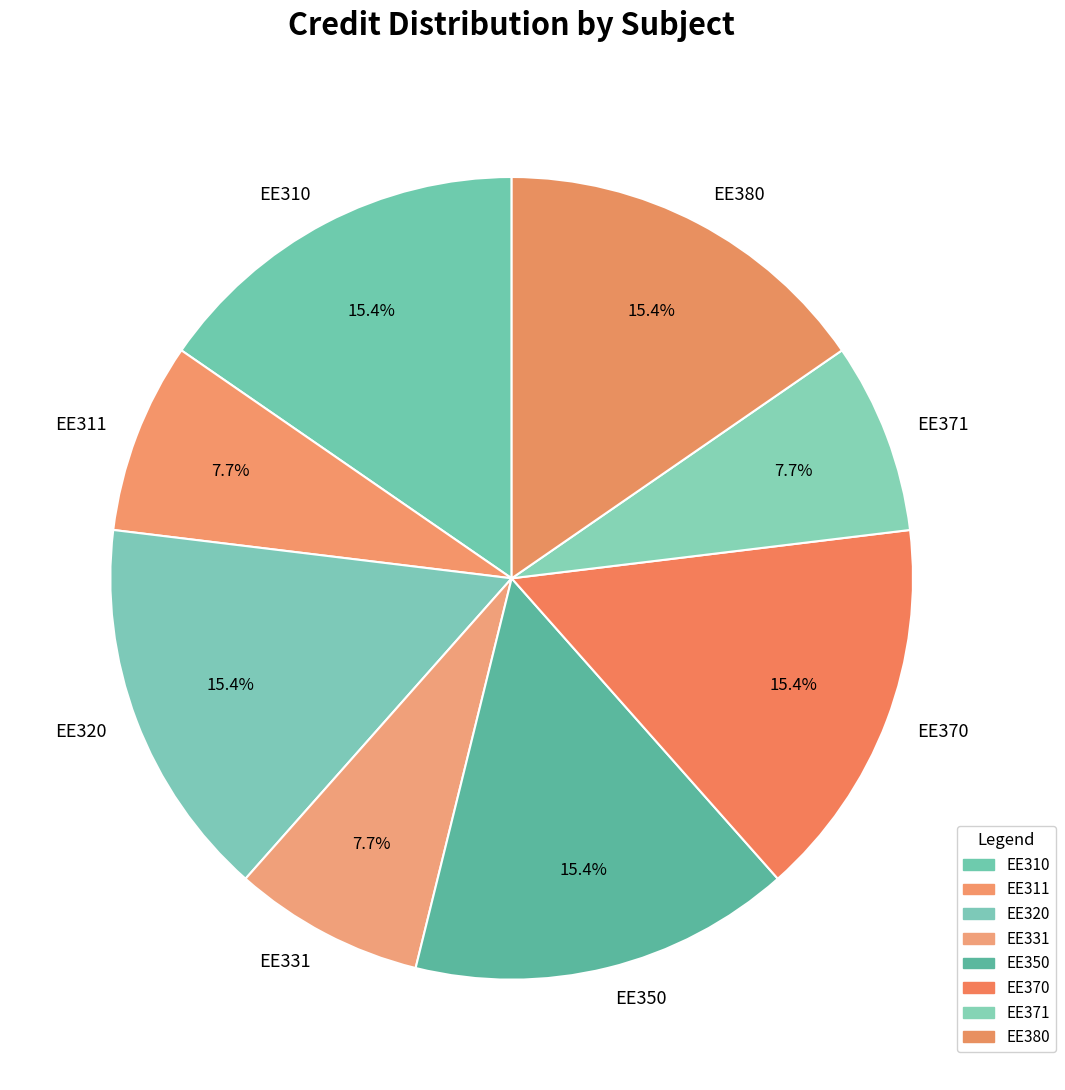

Between EE331 and EE350, which is larger?

EE350